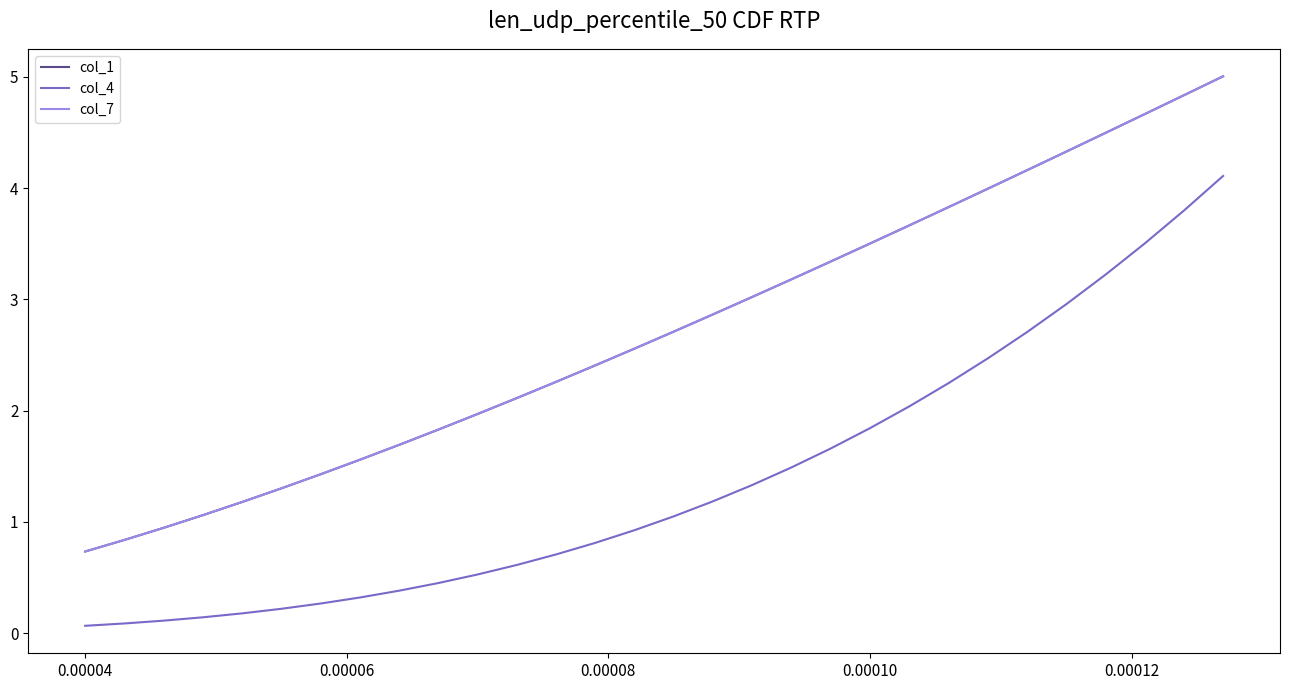

What is the maximum value shown in the chart?

5.0